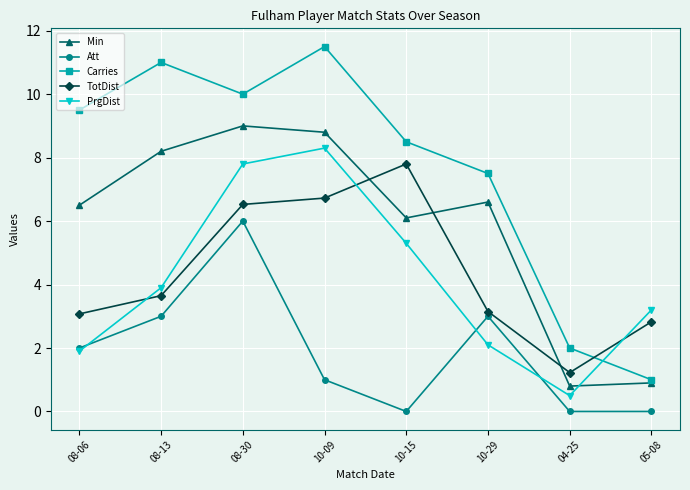

What position from the right is 08-06?

8